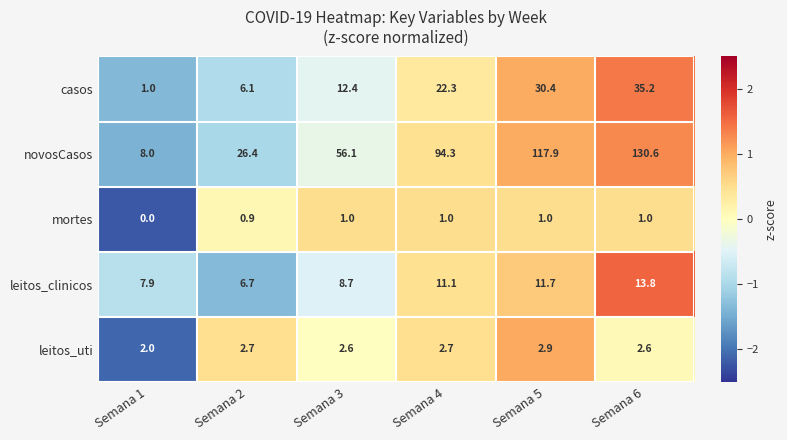

What is the minimum value shown in the chart?

0.0